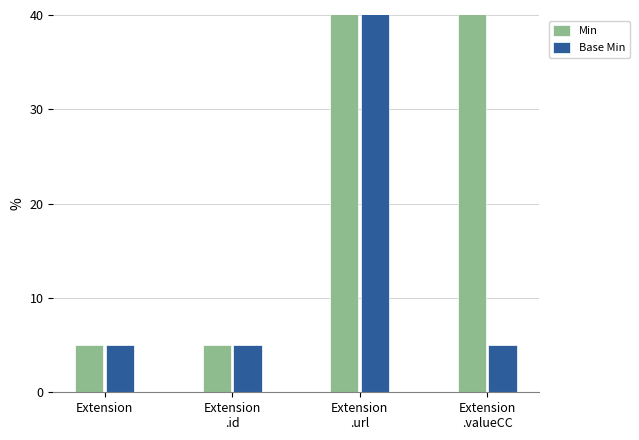

Between Extension and Extension
.valueCC, which is larger?

Extension
.valueCC